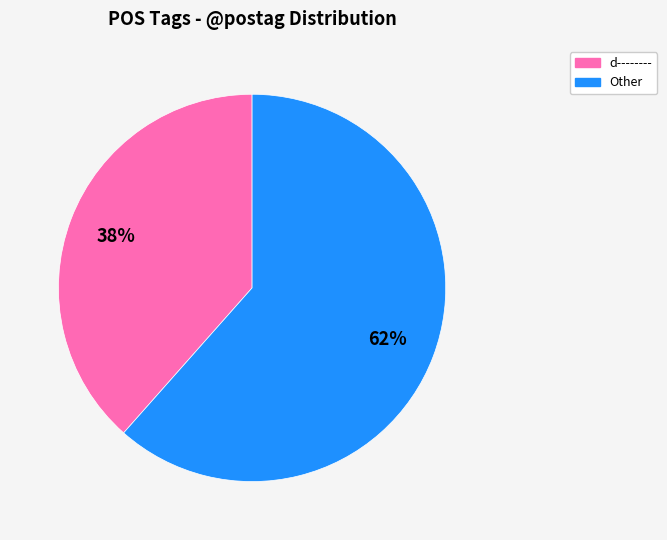

Is there a majority slice in this chart?

Yes